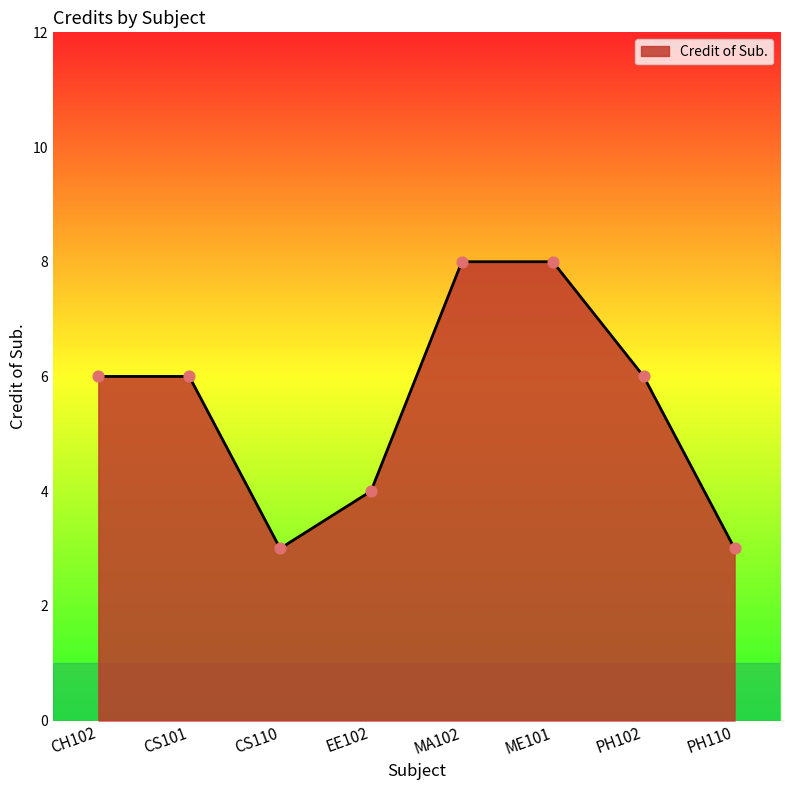

Which has a higher value, PH110 or ME101?

ME101